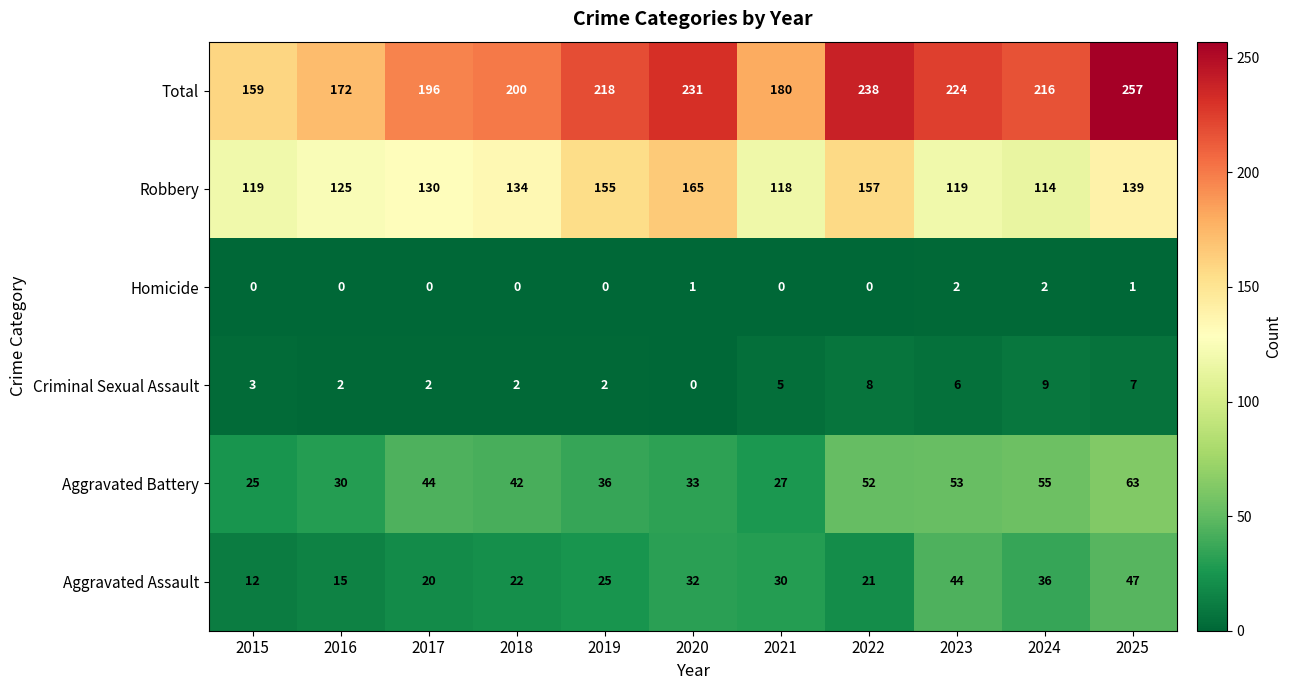

Is it true that Robbery equals 119 at 2015?

True